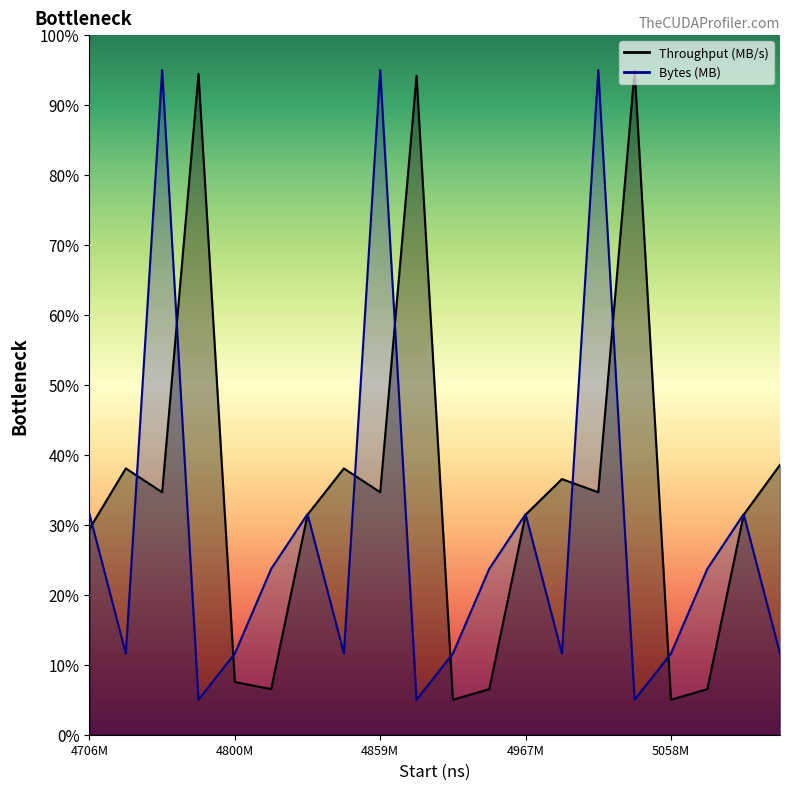

Count the number of categories in the chart.

20